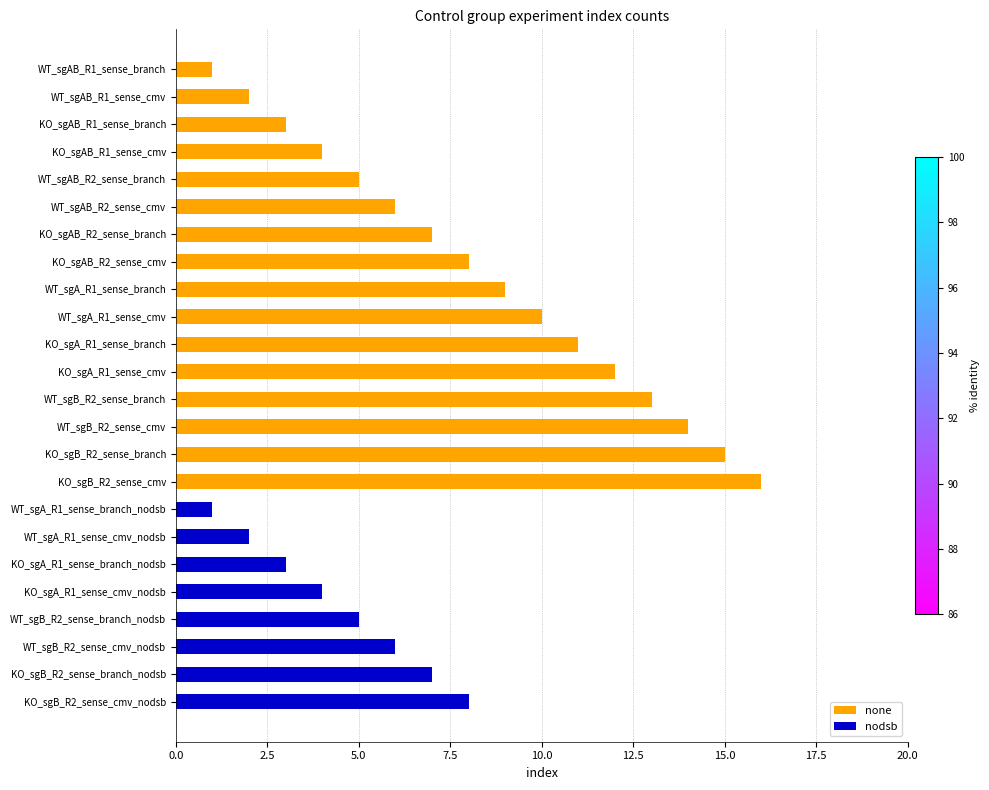

Rank the series by their maximum value, from lowest to highest.

nodsb, none